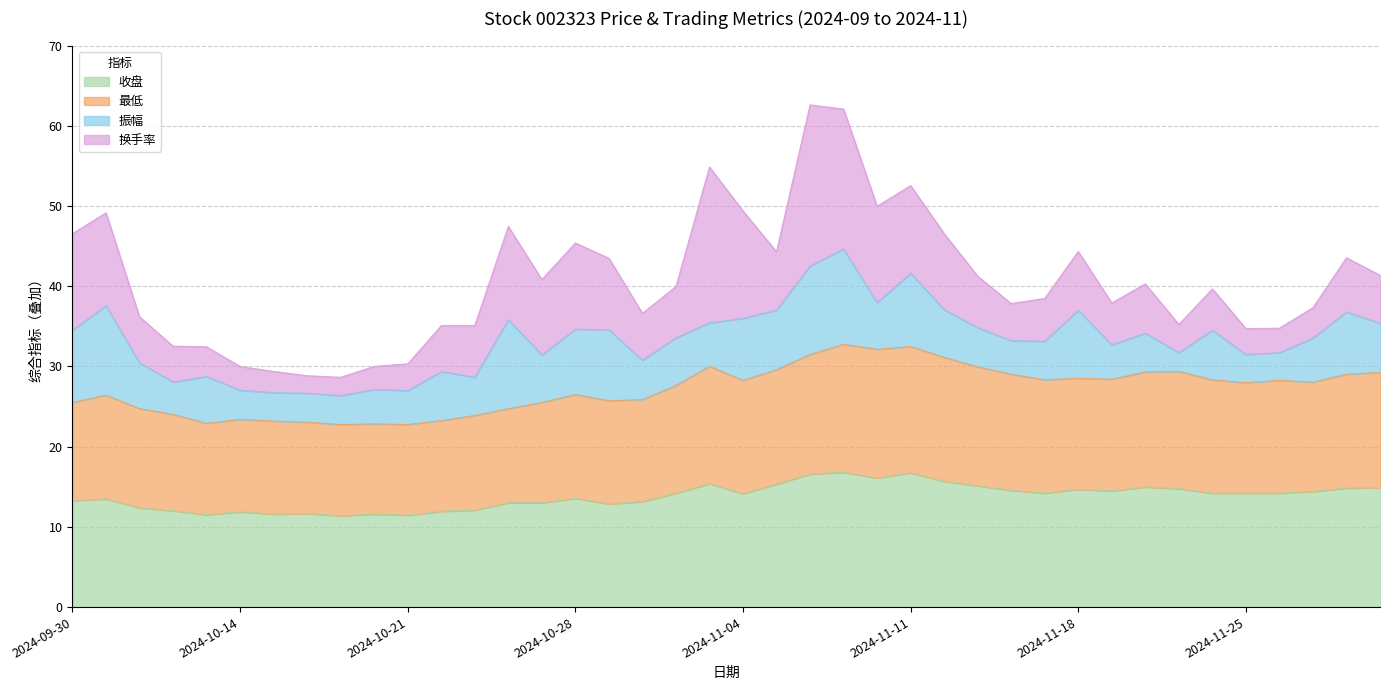

What is the total value across all series at 2024-11-12?

46.8